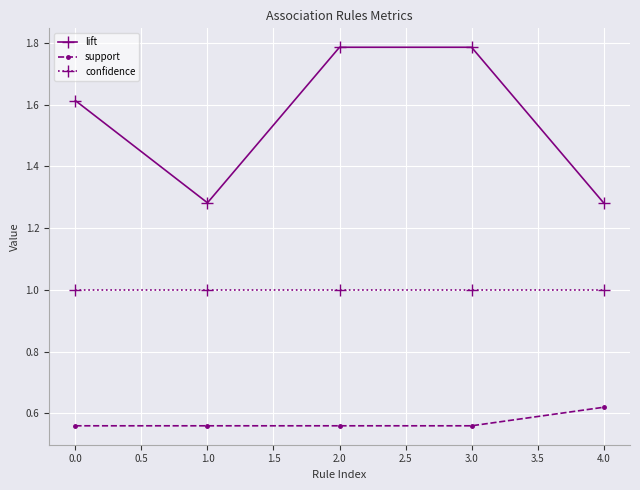

Between 1.0 and 2.0, which series saw the biggest shift?

lift